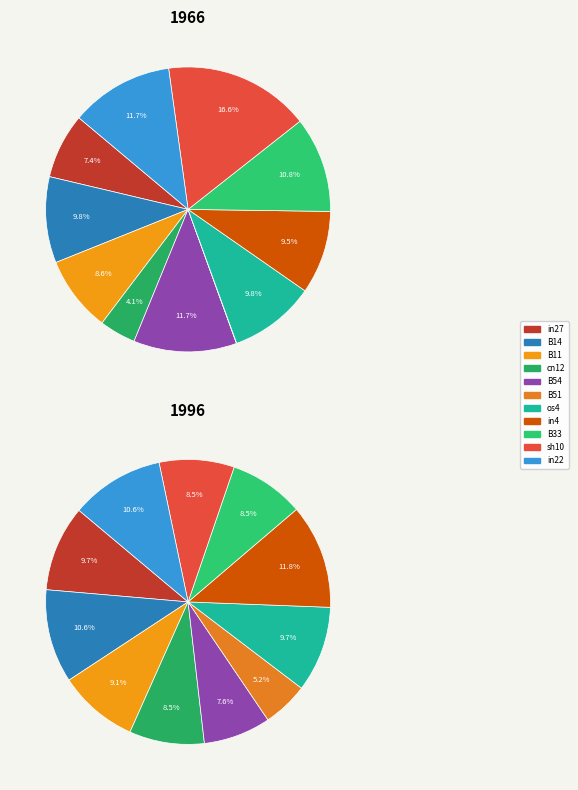

Is the sum of in22 and in27 greater than half?

No